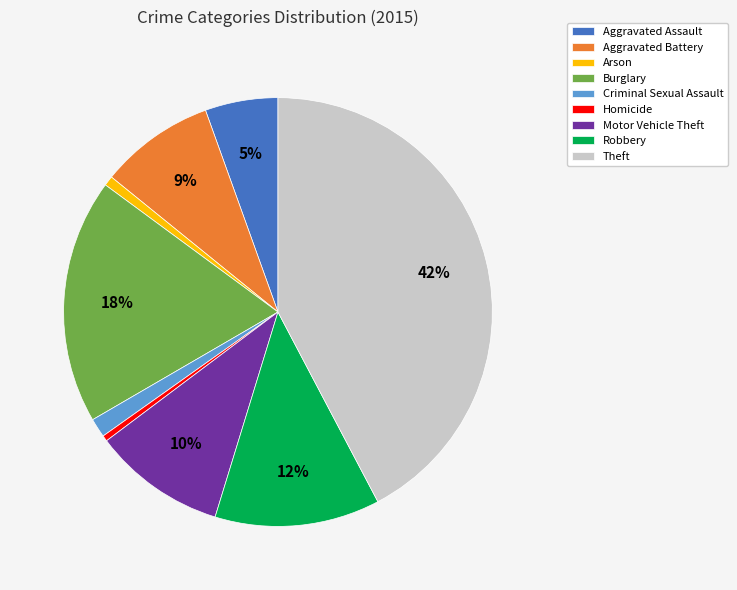

Is it true that Arson is 15% of the pie?

False